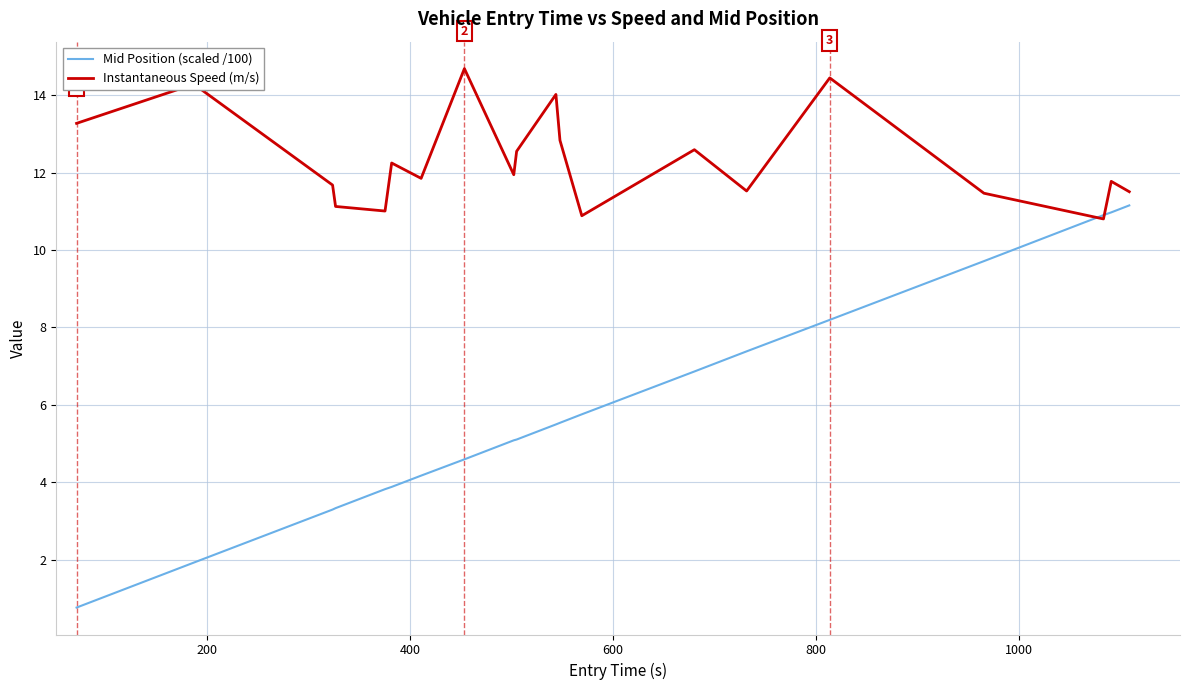

What is the minimum value for Mid Position (scaled /100)?

0.8